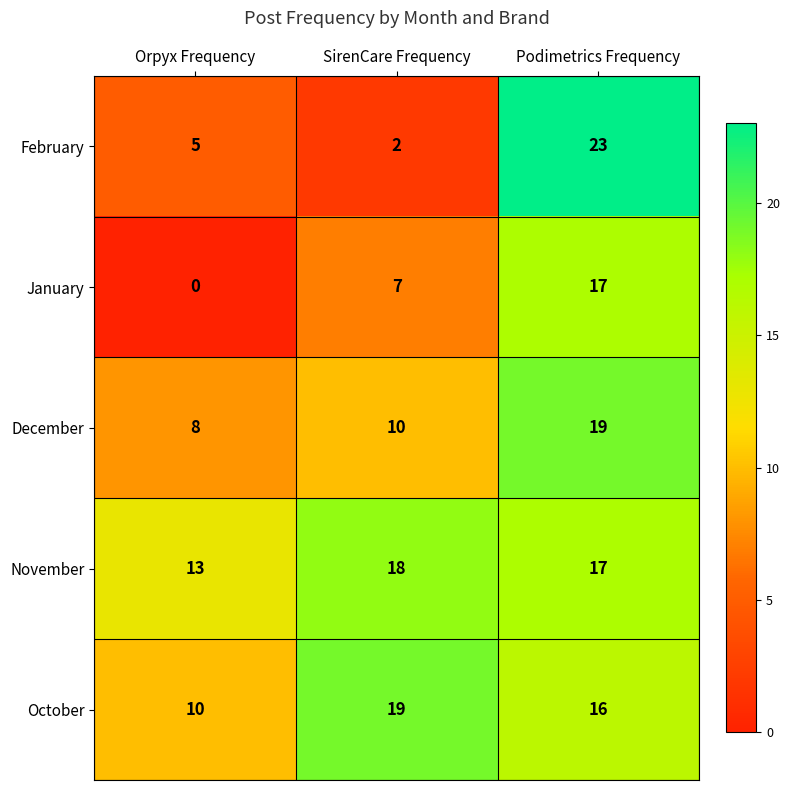

At which label does November reach its peak?

SirenCare Frequency